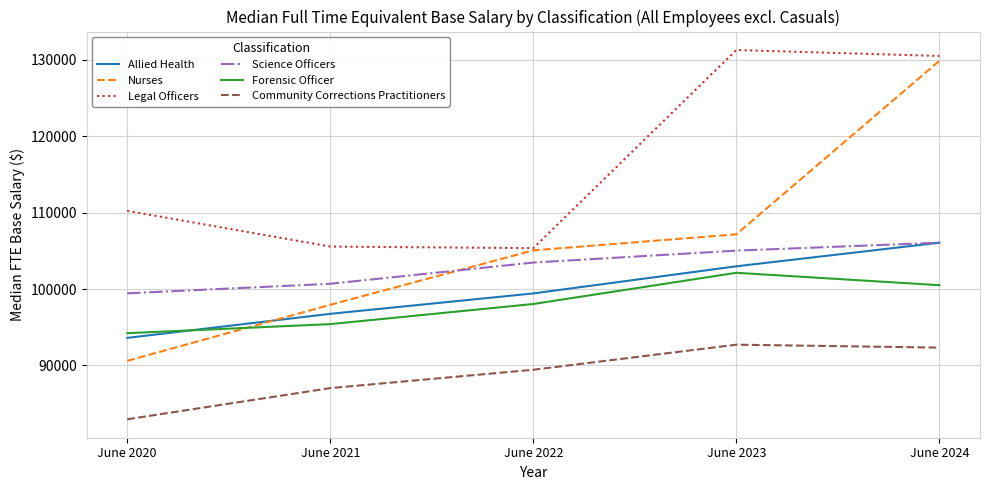

Is it true that Nurses equals 151493.8 at June 2022?

False